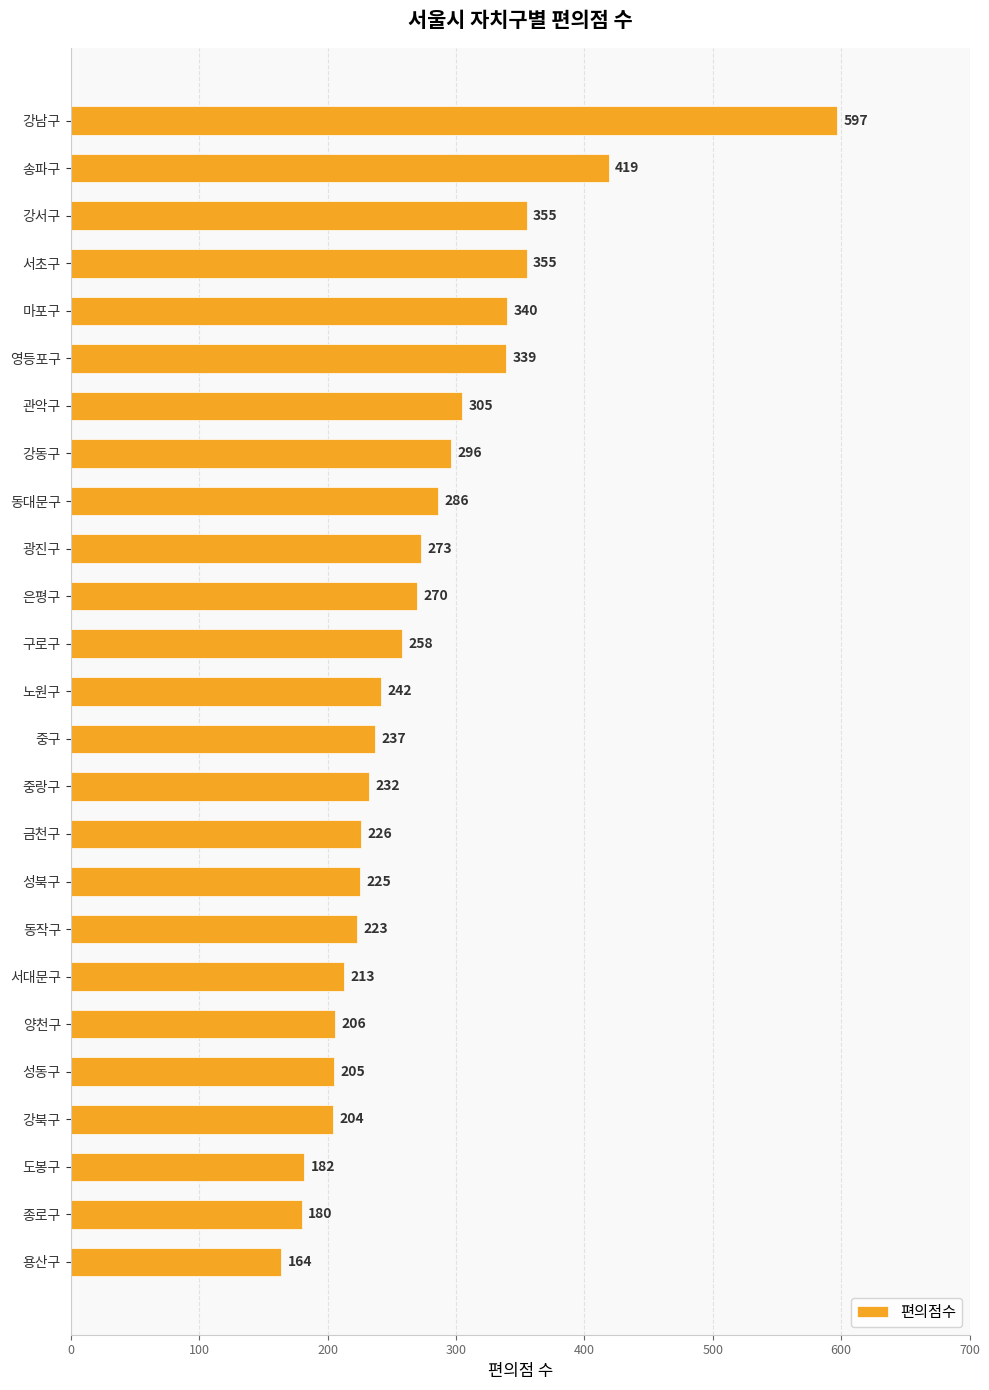

The chart shows a value of 44 at 서대문구. True or false?

False